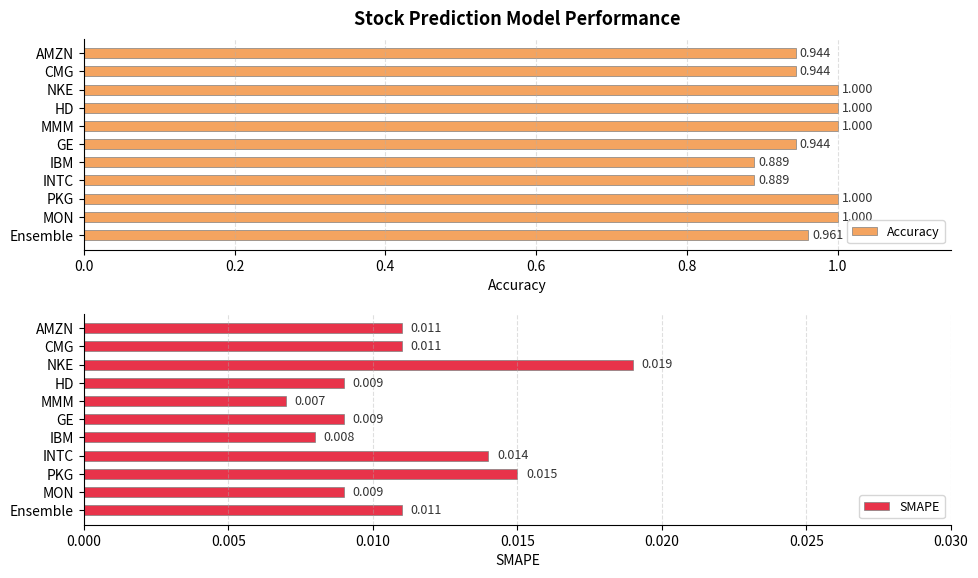

At which label is SMAPE closest to 0?

MMM